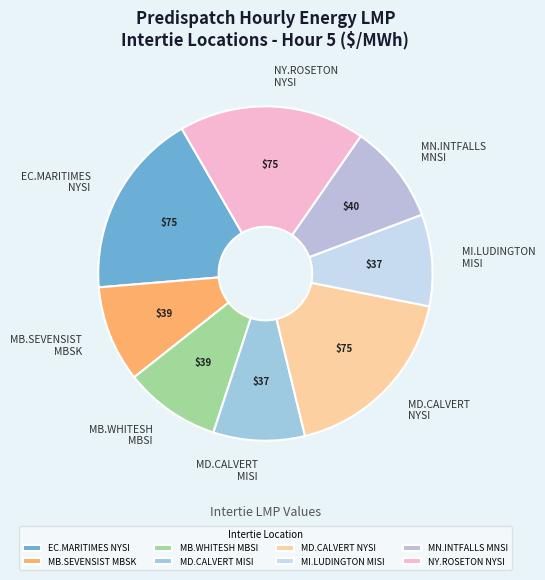

Count the number of slices in the pie.

8